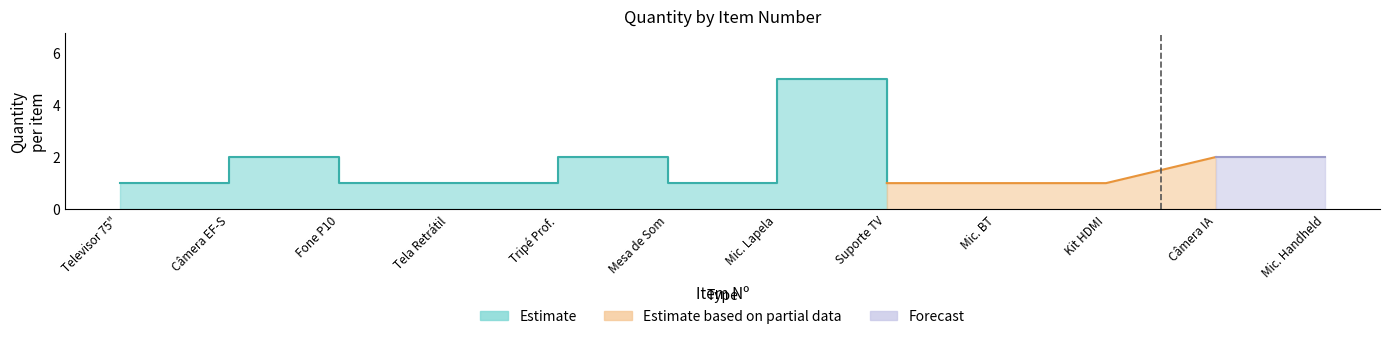

The chart shows a value of 5 at 7. True or false?

True